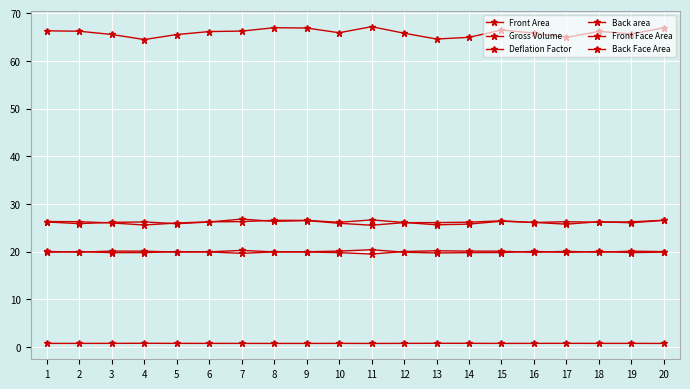

What is the total value across all series at 9?

160.6